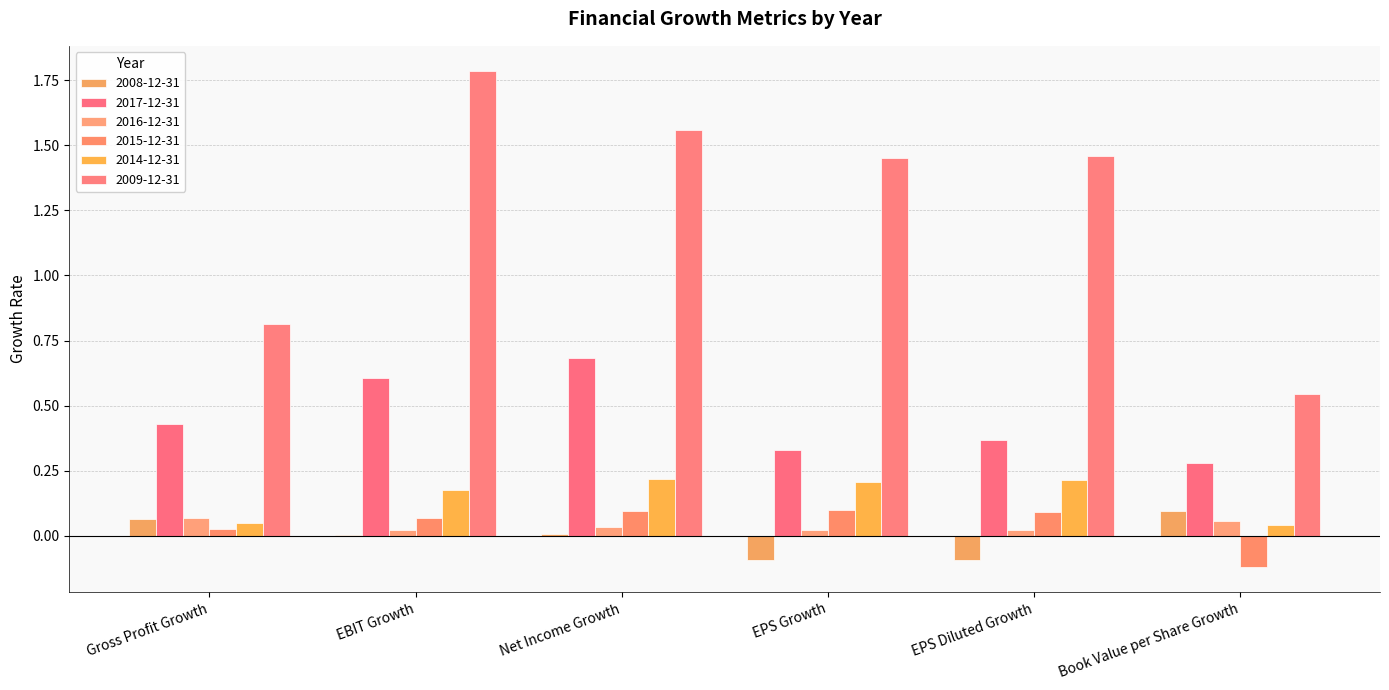

How many groups of bars are there?

6